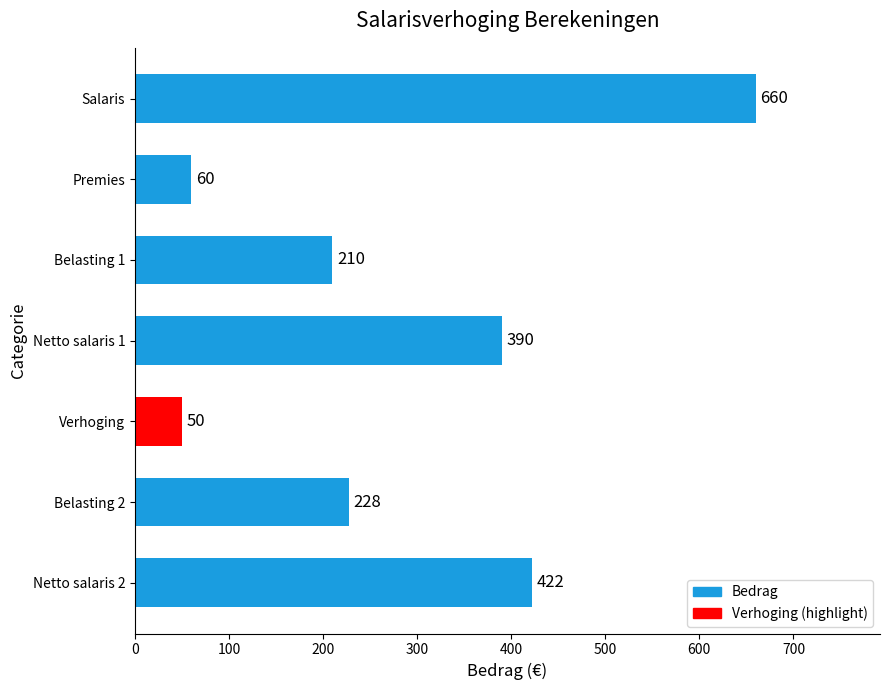

What is the difference between the maximum and minimum values?

610.0